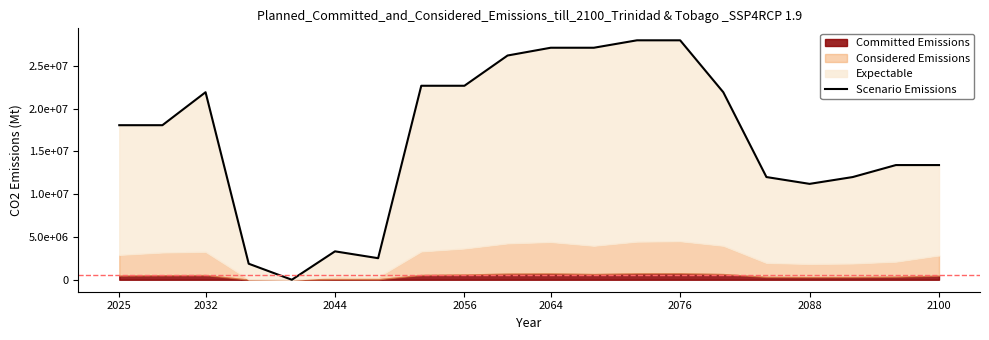

True or false: the data has more than 2 interior local peaks.

False